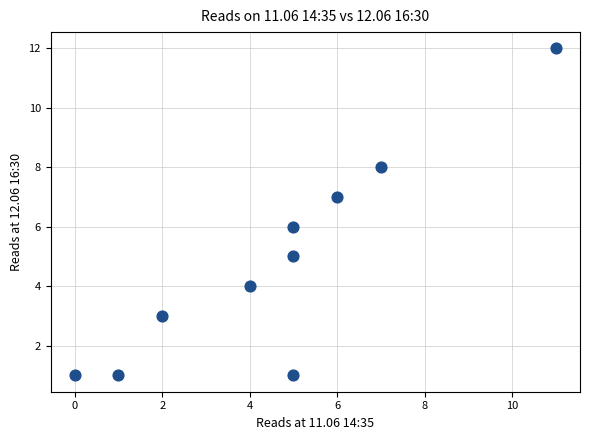

What is the average Y value?

5